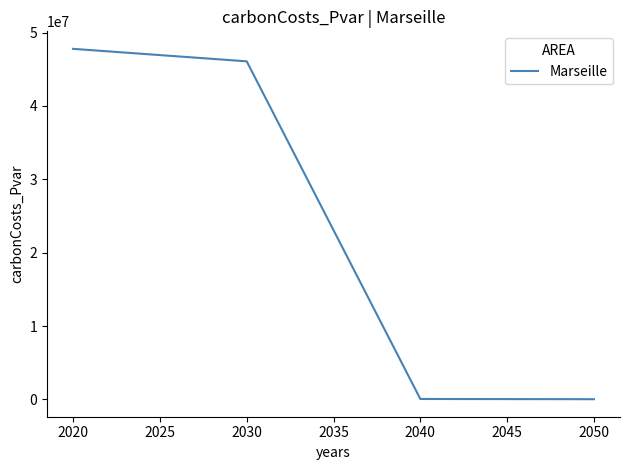

What is the difference between the maximum and second lowest values?

47721148.4